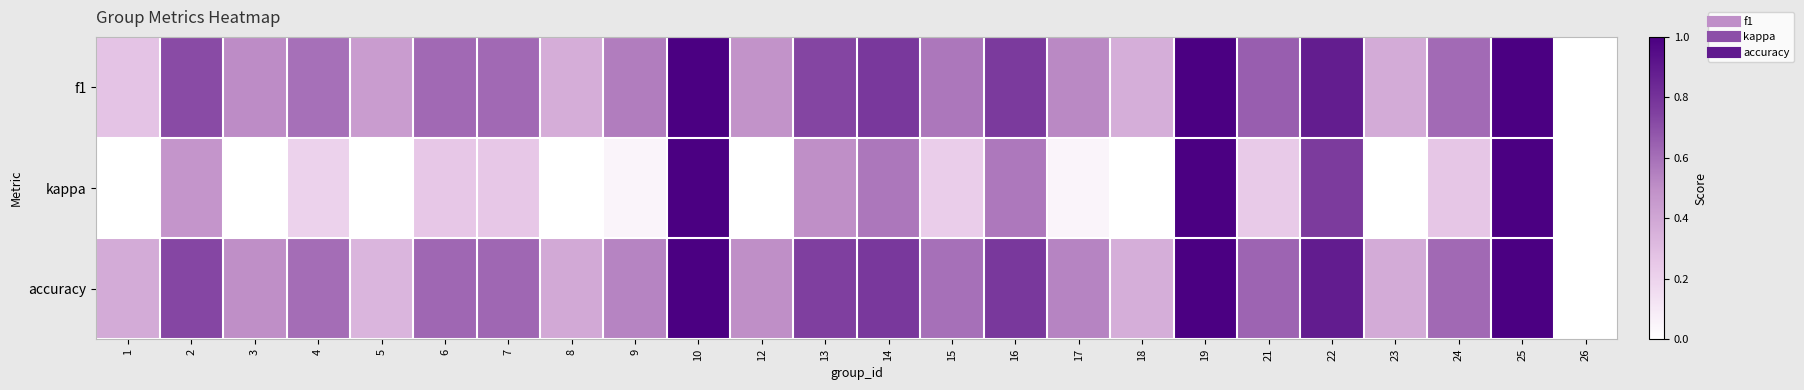

What is the greatest value displayed?

1.0